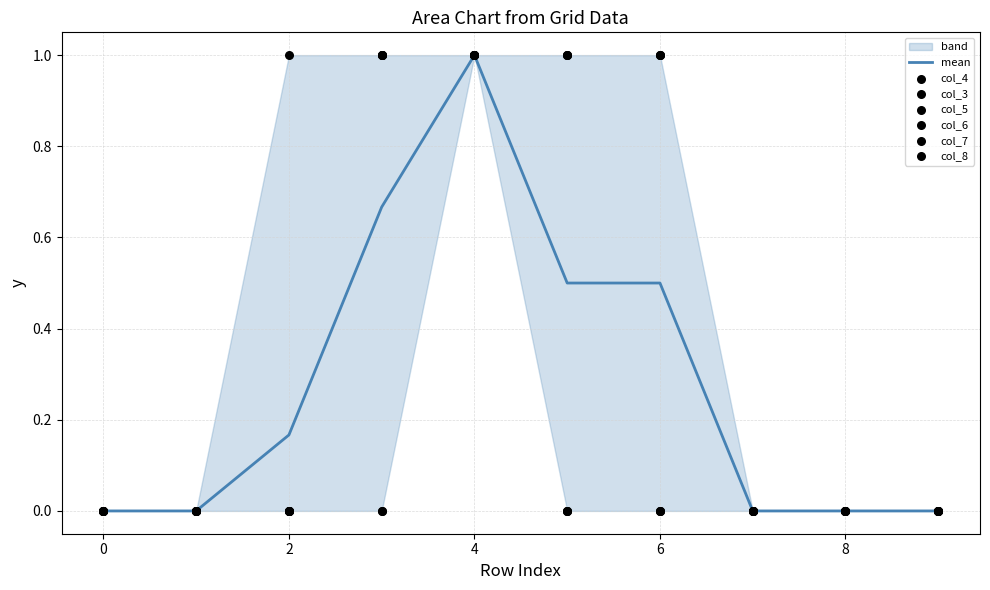

Which series has the widest spread of Y values?

col_4